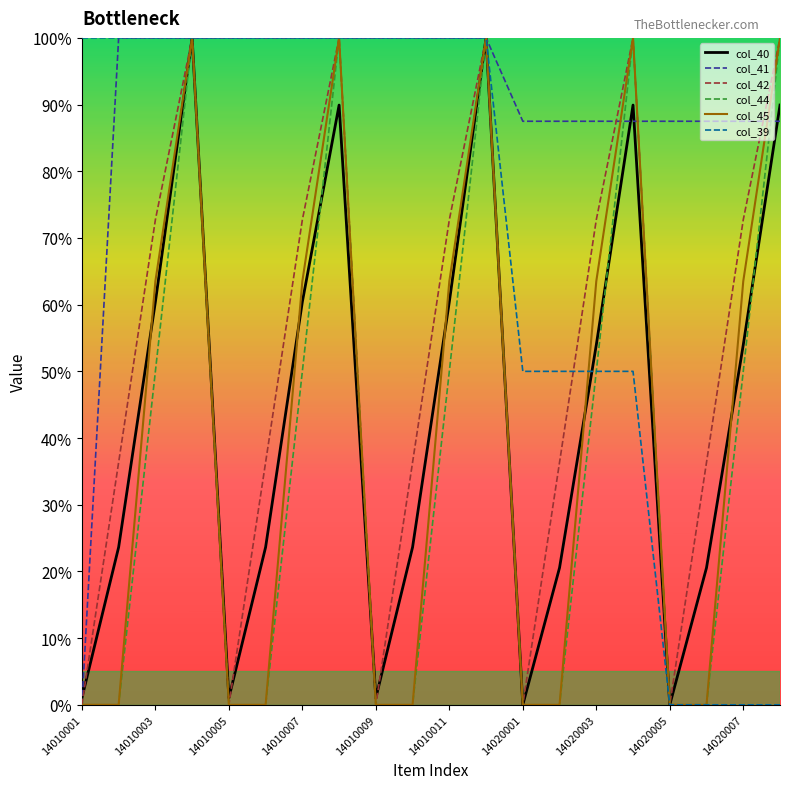

What is the highest value of the col_44 series?

100.0